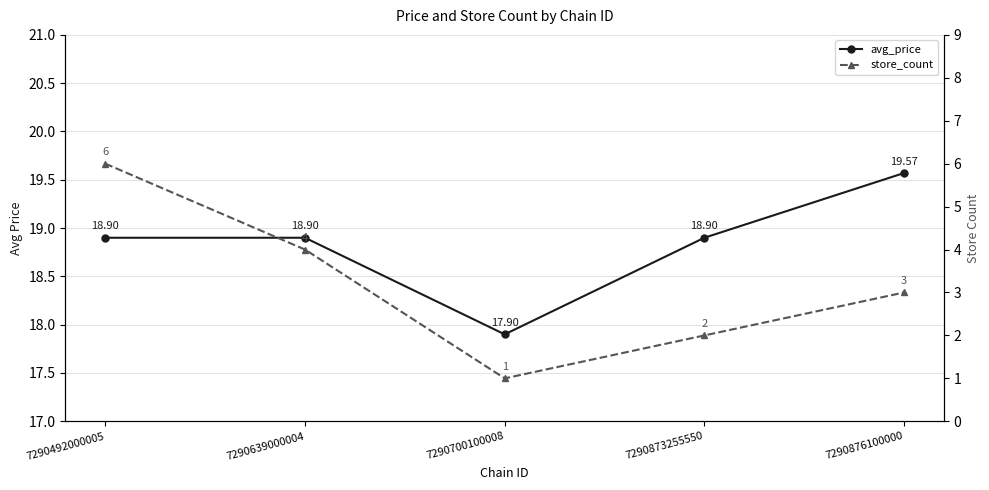

Which series changed the most between 7290492000005 and 7290873255550?

store_count